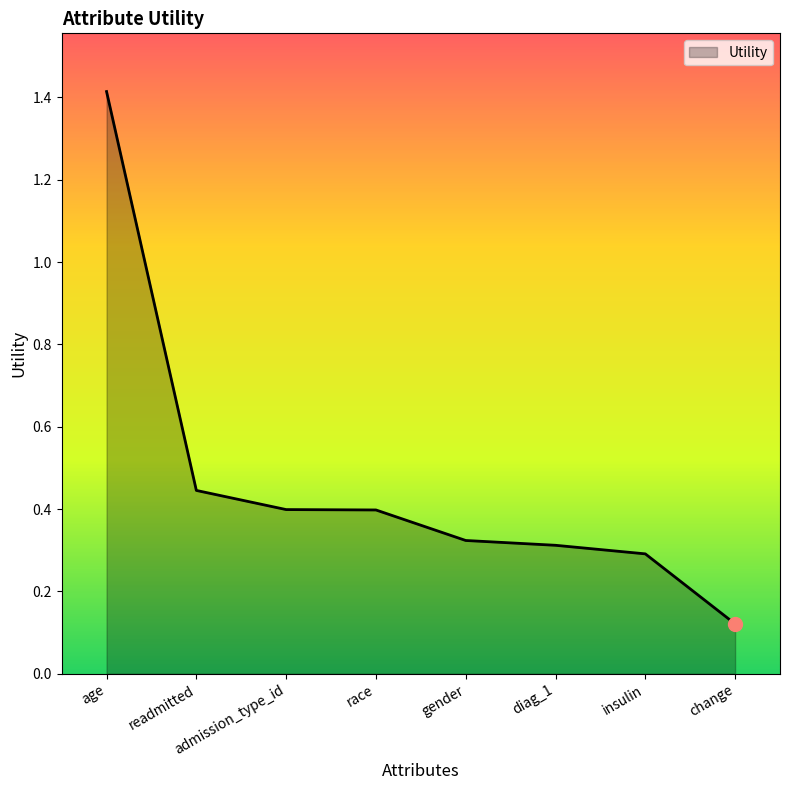

True or false: the data shows 0.6 at race.

False